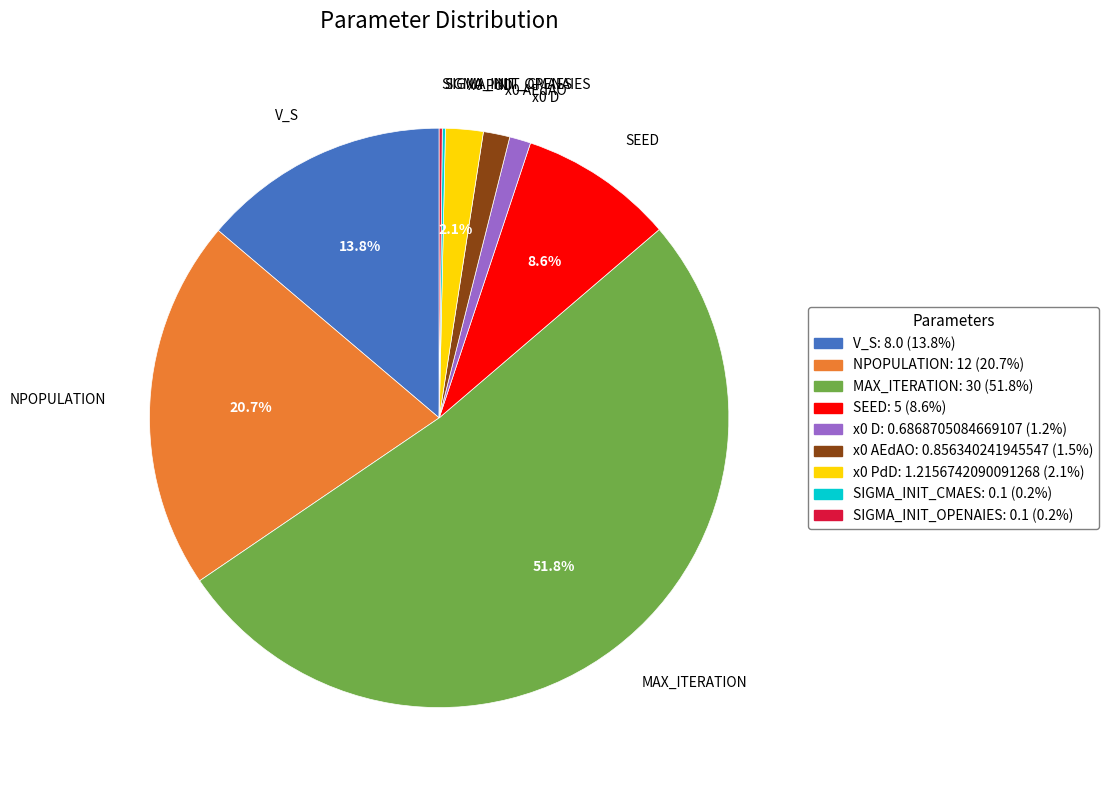

Which has a higher value, SEED or NPOPULATION?

NPOPULATION